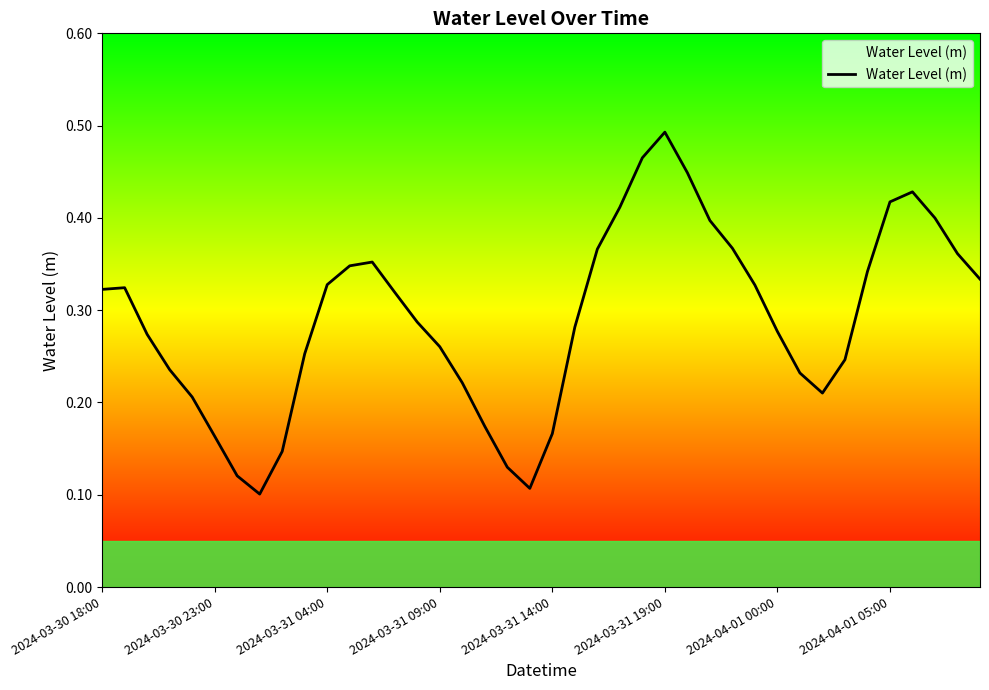

Is this an area chart (filled region under the line)?

Yes